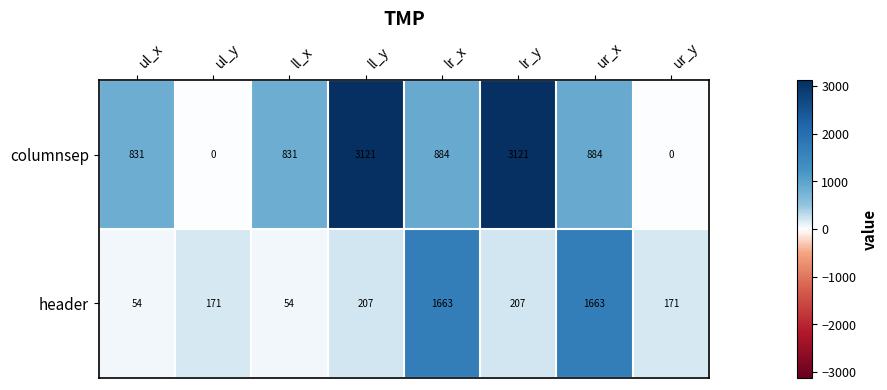

What is the average value of the header series?

524